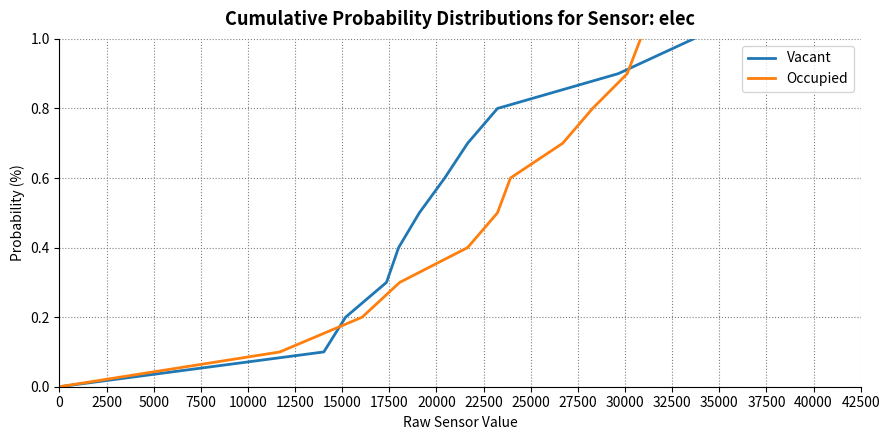

At how many categories does at least one series exceed 0?

10